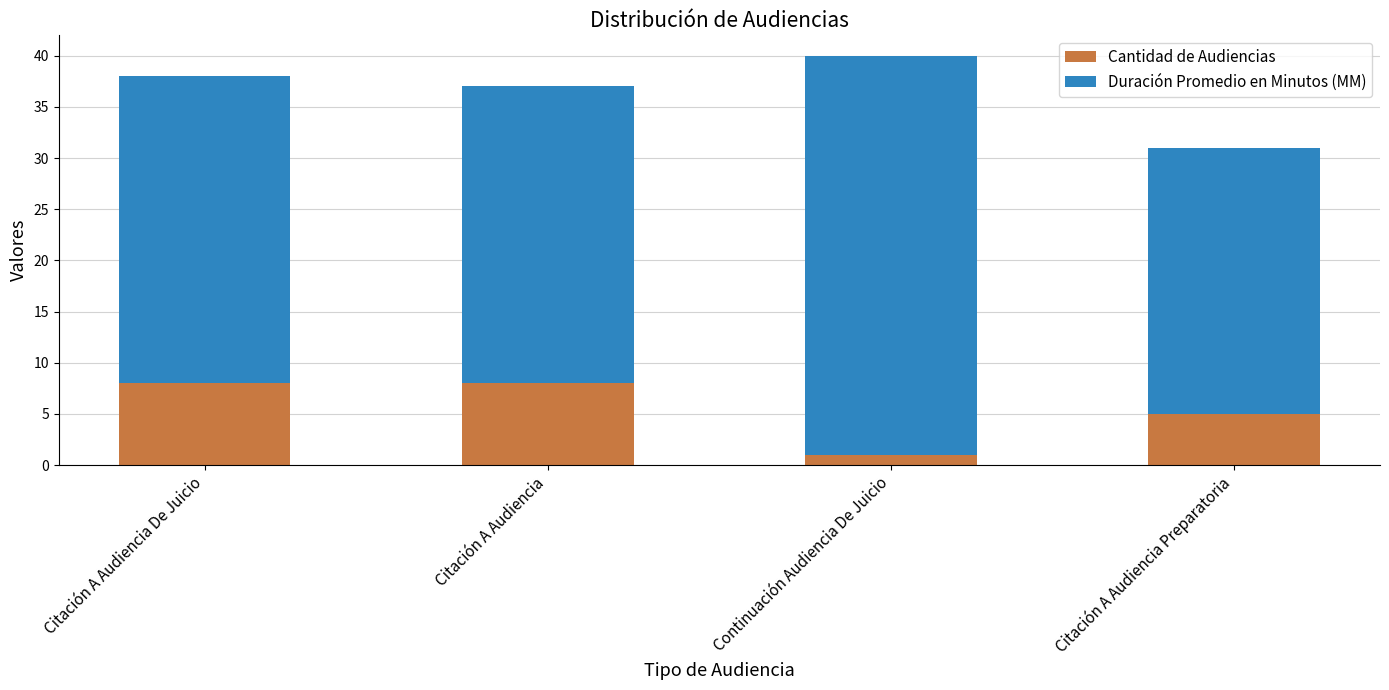

How many bars are there in total?

4